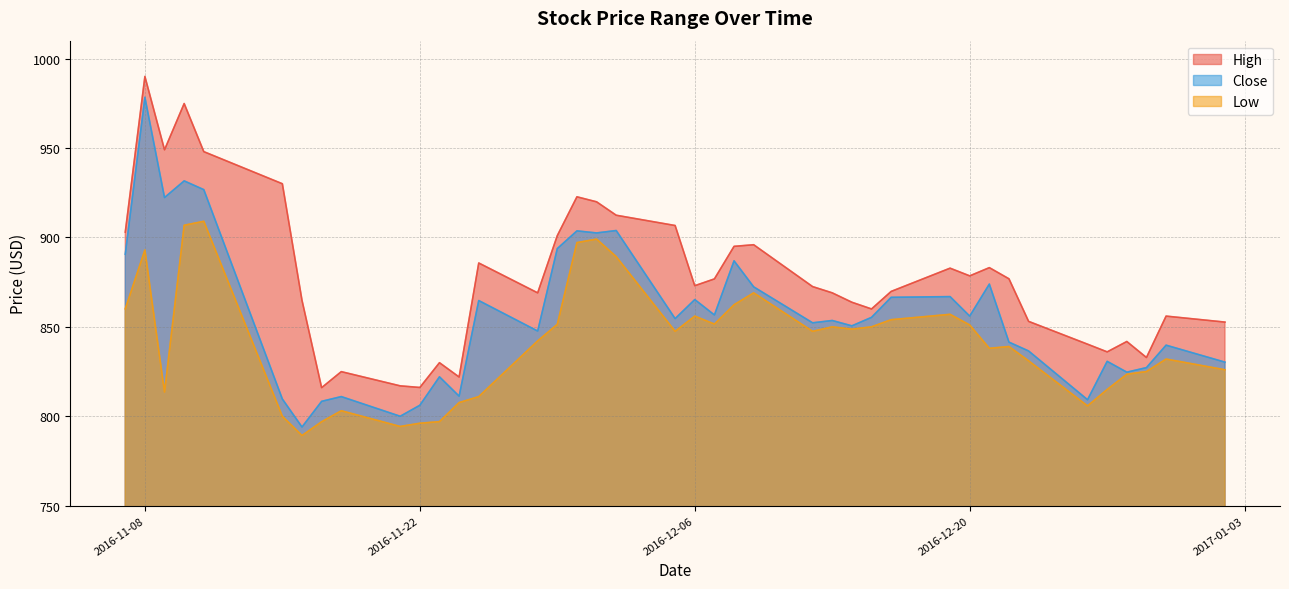

Does the chart have visible grid lines?

Yes